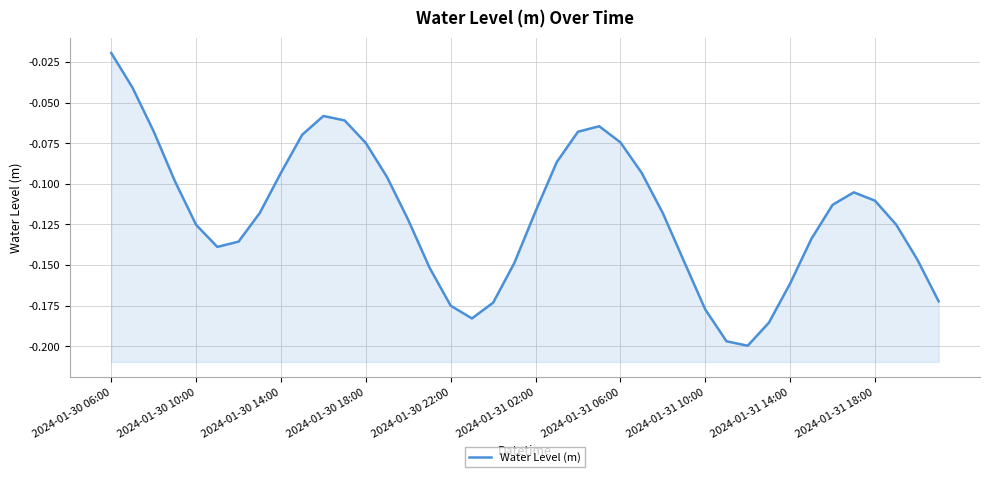

How many lines are shown in the chart?

1